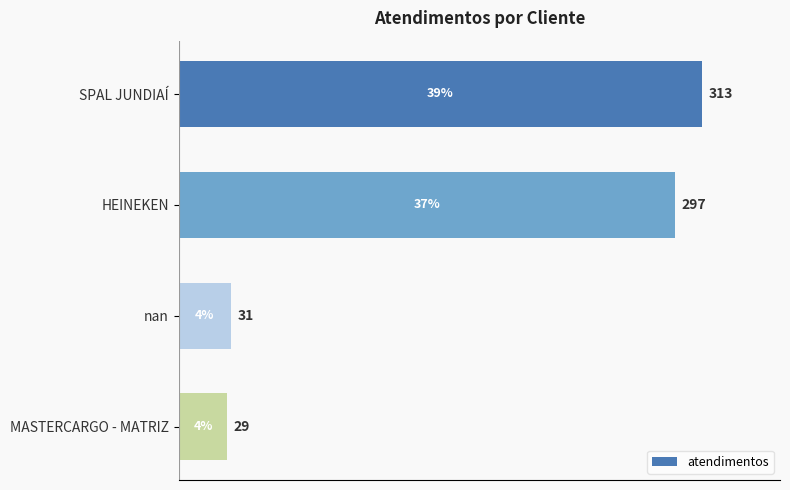

What is the difference between the maximum and second lowest values?

282